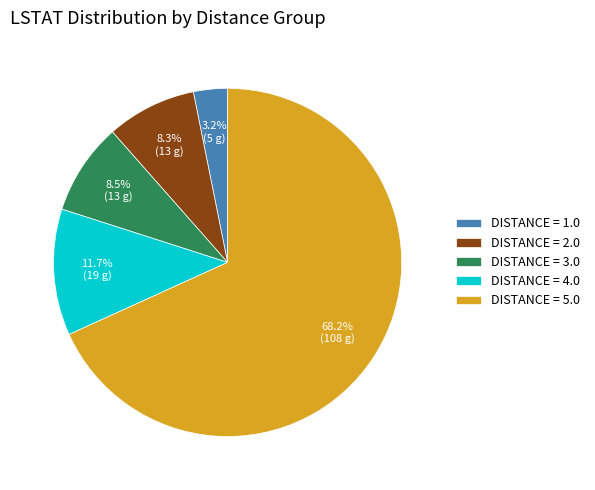

Between DISTANCE = 1.0 and DISTANCE = 2.0, which is larger?

DISTANCE = 2.0